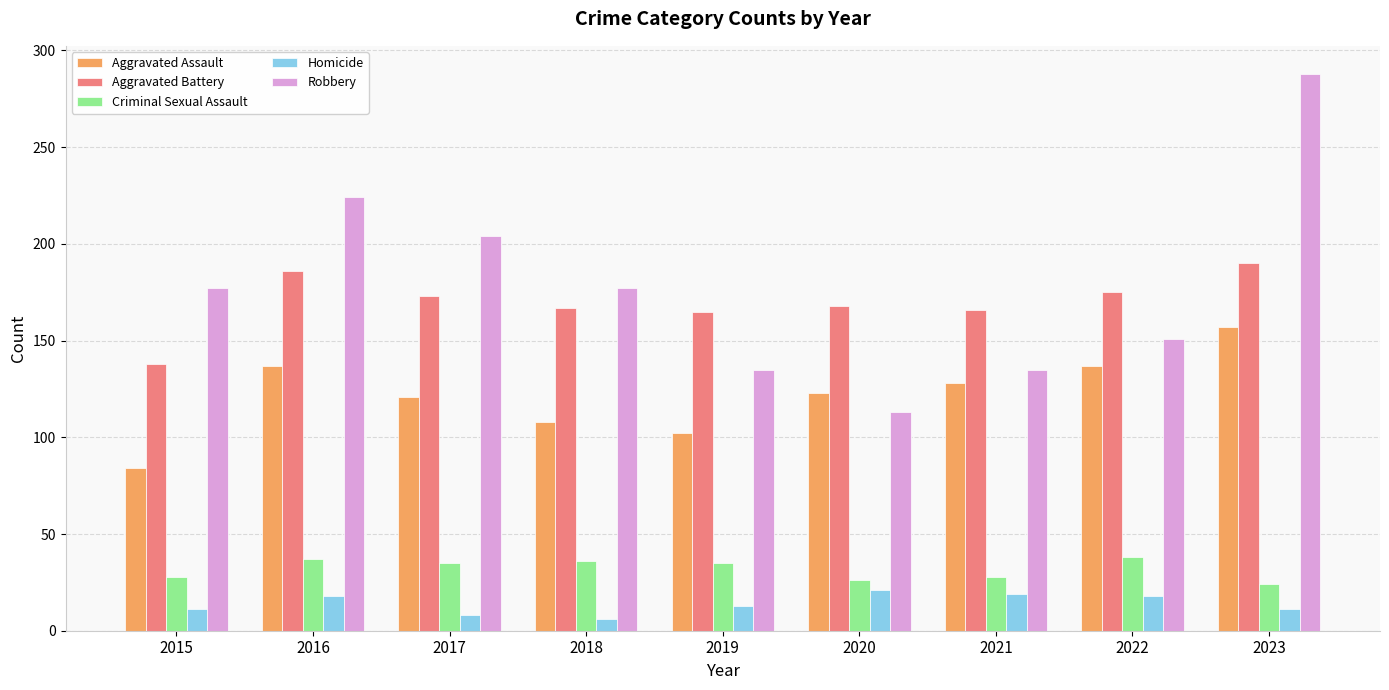

Which label corresponds to the largest value in the chart?

2023